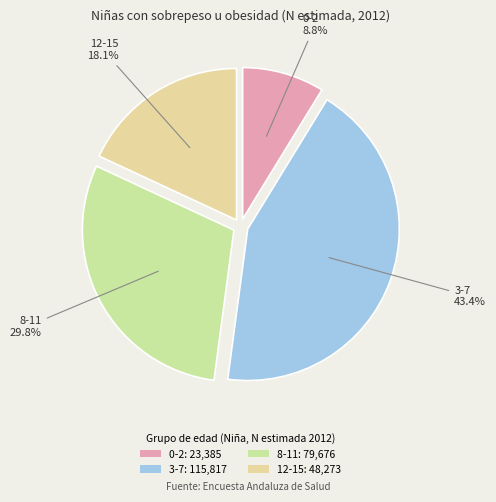

Is it true that 12-15 is 31% of the pie?

False